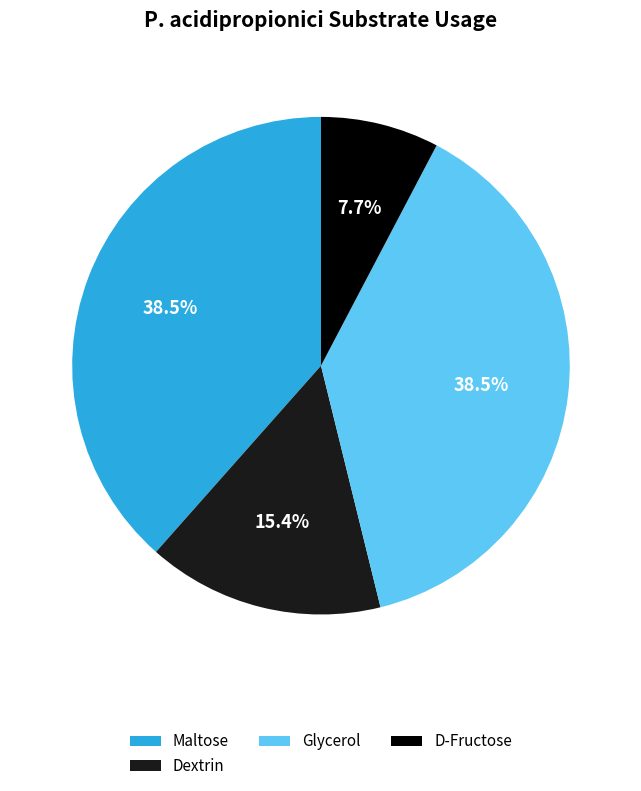

Combined, do Maltose and Glycerol account for over 50%?

Yes